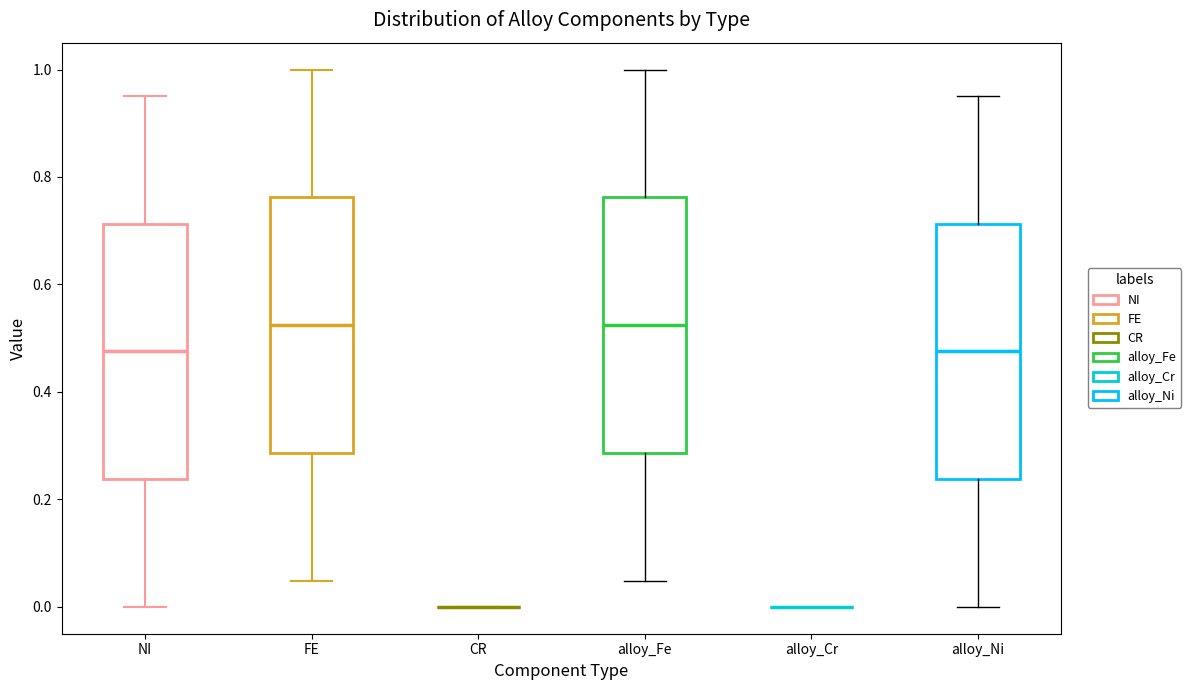

Reading left to right, read every box against the y-axis: the position of its median line, the range the box covers, and the ends of its whiskers. The values are not printed on the chart, so give them approximately, as read against the axis.

NI: median 0.48, box 0.24 to 0.72, whiskers 0.00 to 0.96
FE: median 0.52, box 0.28 to 0.76, whiskers 0.04 to 1.00
CR: box collapsed to a line at 0.00, whiskers 0.00 to 0.00
alloy_Fe: median 0.52, box 0.28 to 0.76, whiskers 0.04 to 1.00
alloy_Cr: box collapsed to a line at 0.00, whiskers 0.00 to 0.00
alloy_Ni: median 0.48, box 0.24 to 0.72, whiskers 0.00 to 0.96